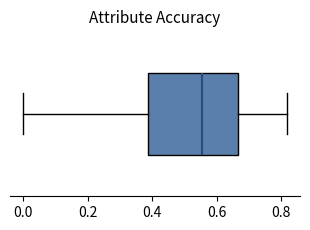

Where is the right edge of the box on the x-axis? The values are not printed on the chart, so give them approximately, as read against the axis.

0.66